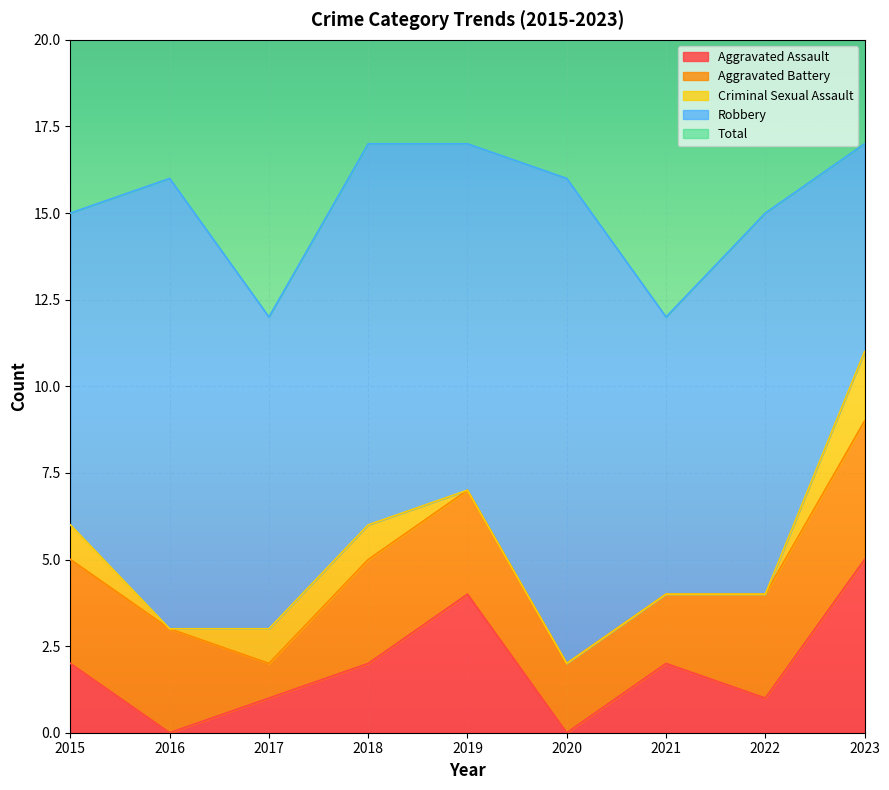

At which category does the chart reach its minimum across all series?

2016